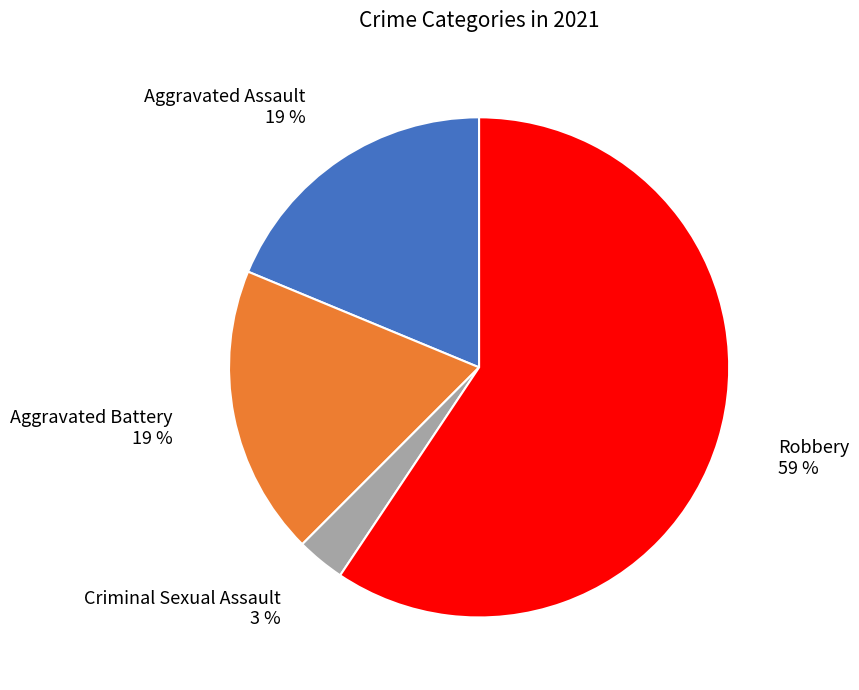

To the nearest percent, what is the average slice percentage?

25%